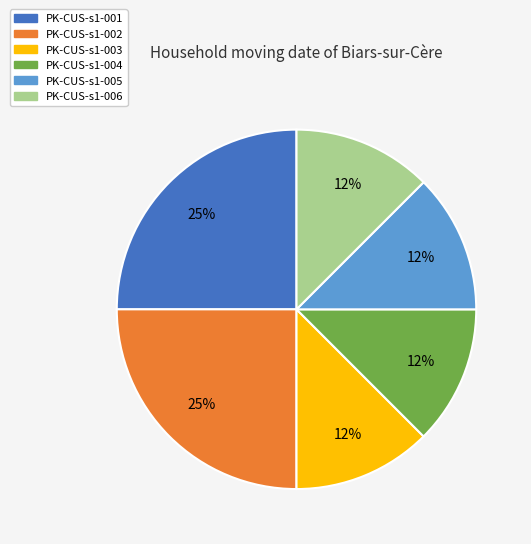

The PK-CUS-s1-001 slice represents 37% of the pie. True or false?

False